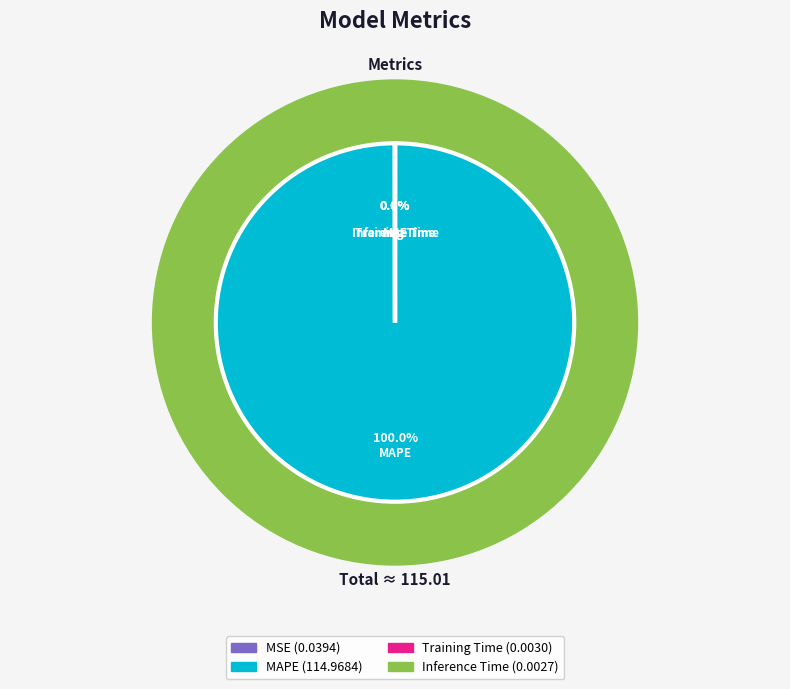

What is the largest slice in the pie chart?

MAPE